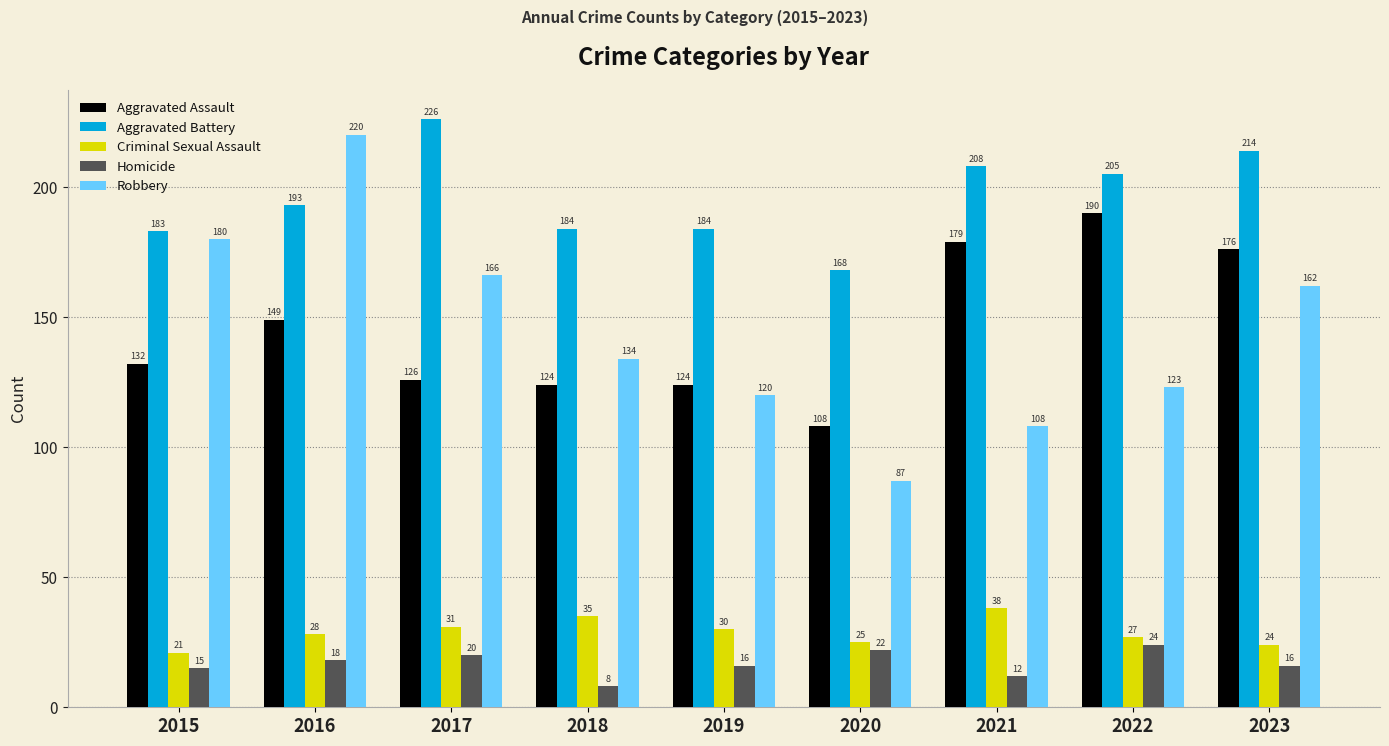

The Homicide series shows 20 at 2017. True or false?

True